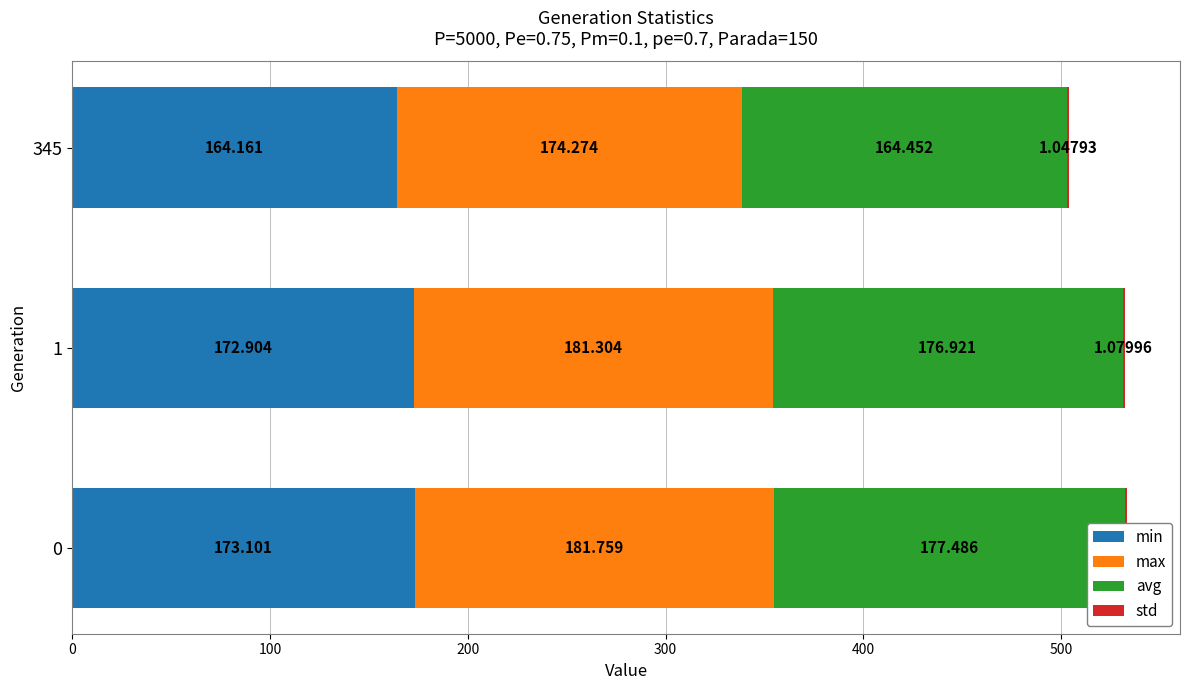

Is it true that max equals 283.2 at 0?

False